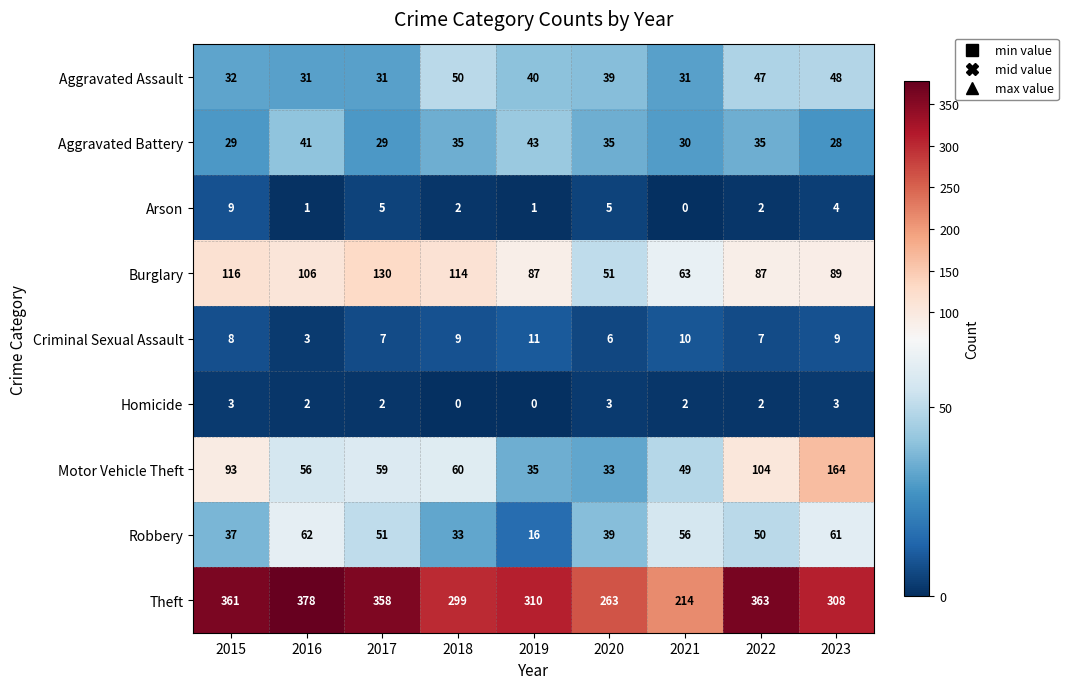

Which label corresponds to the largest value in the chart?

2016